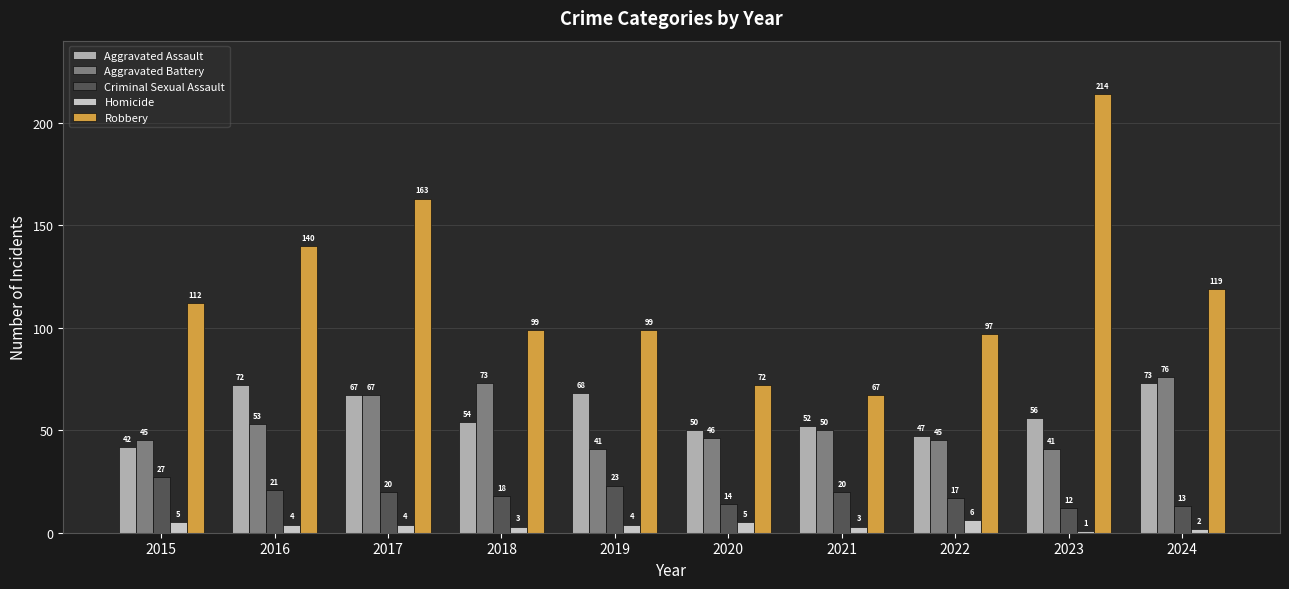

Which series changed the most between 2017 and 2024?

Robbery